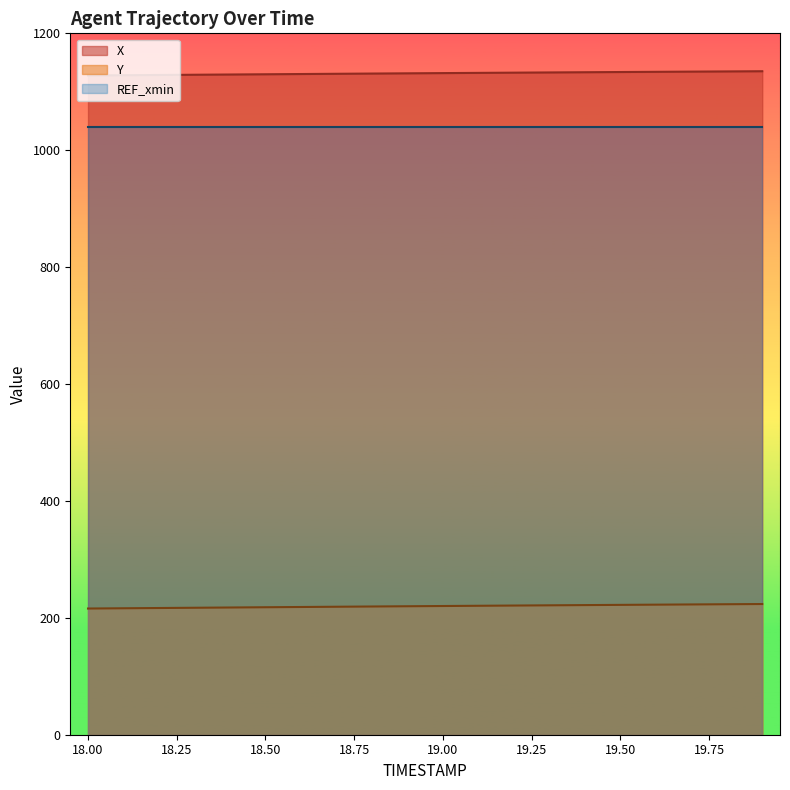

The value of Y at 18.2 is 107.1. True or false?

False